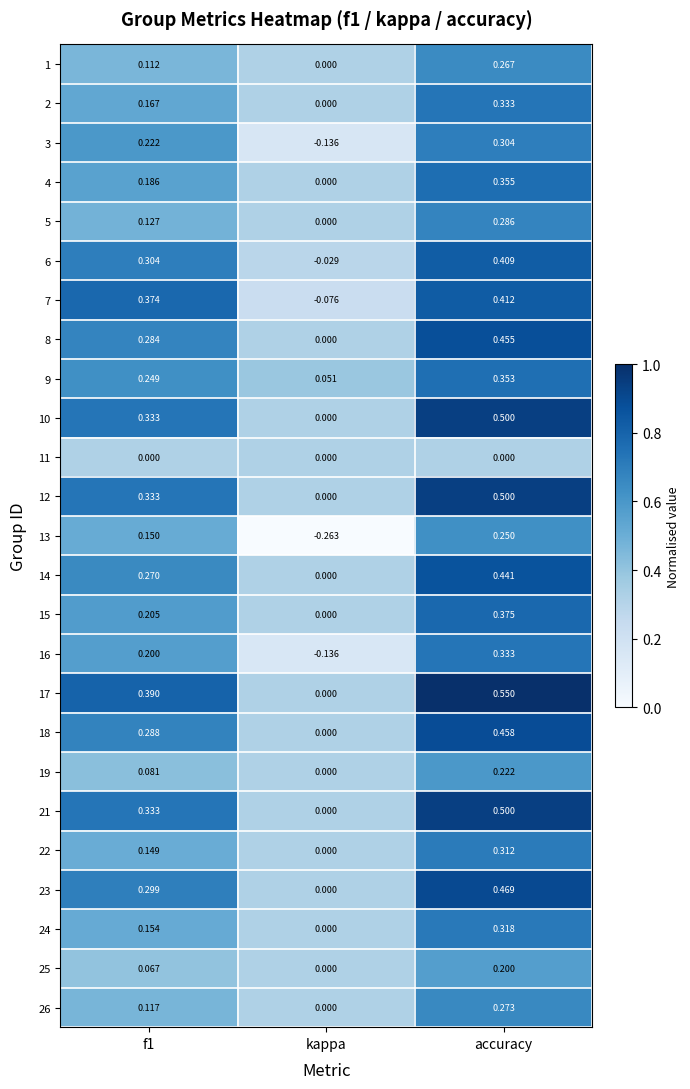

At which label is 17 closest to 0?

kappa